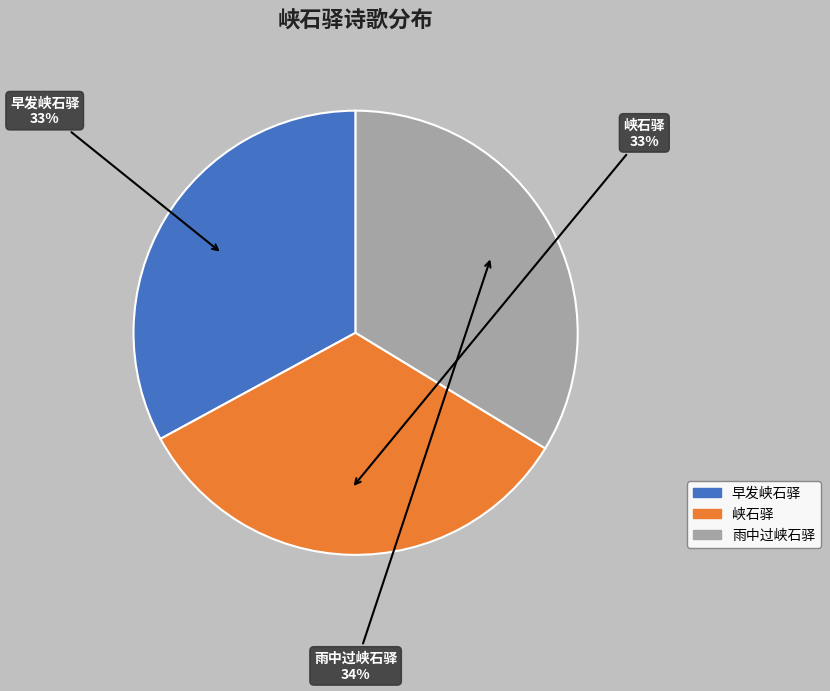

Combined, do 早发峡石驿 and 雨中过峡石驿 account for over 50%?

Yes